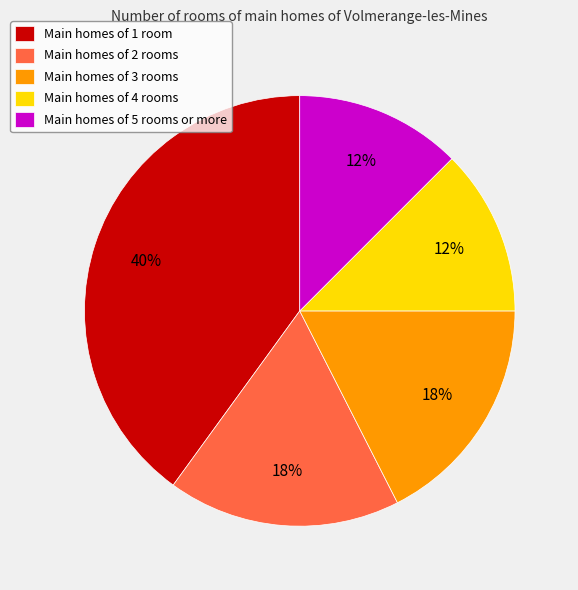

The Main homes of 5 rooms or more slice represents 12% of the pie. True or false?

True